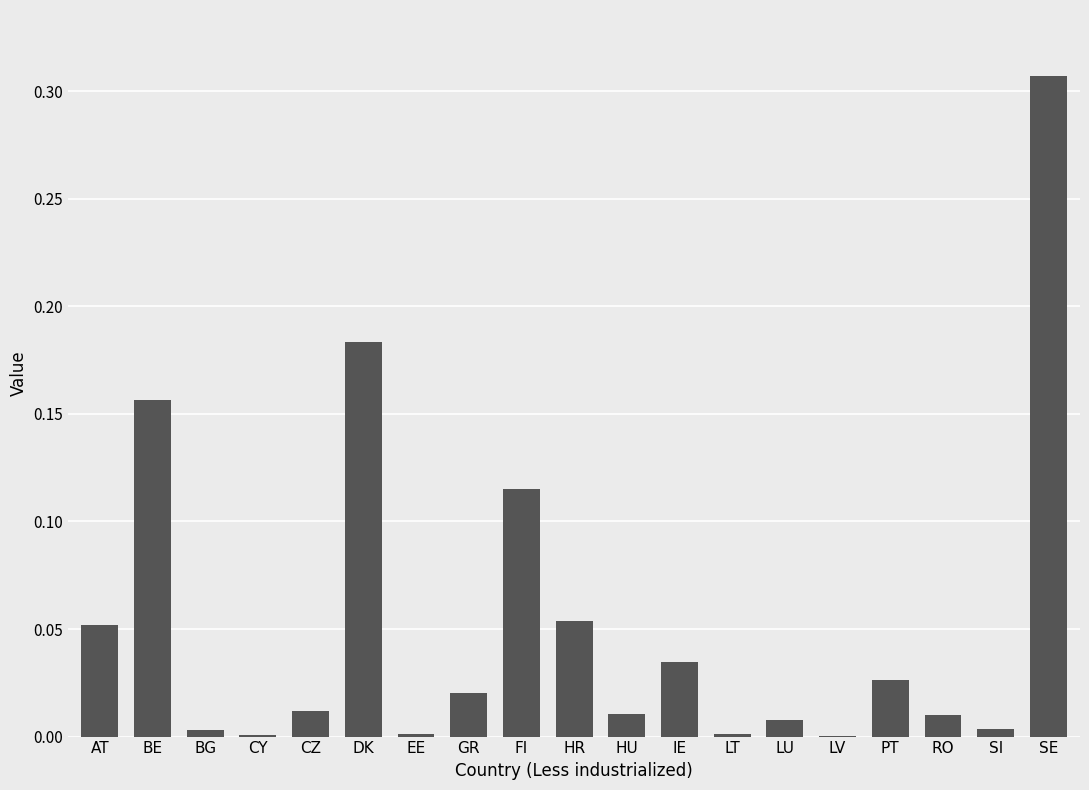

At which category does the chart reach its peak across all series?

SE